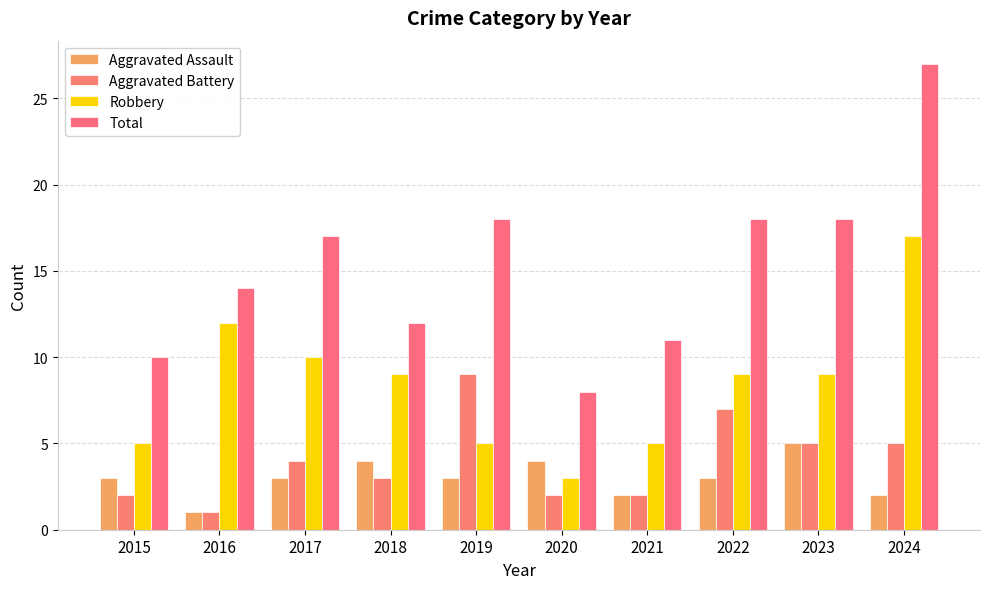

Between 2020 and 2021, which is larger?

2020